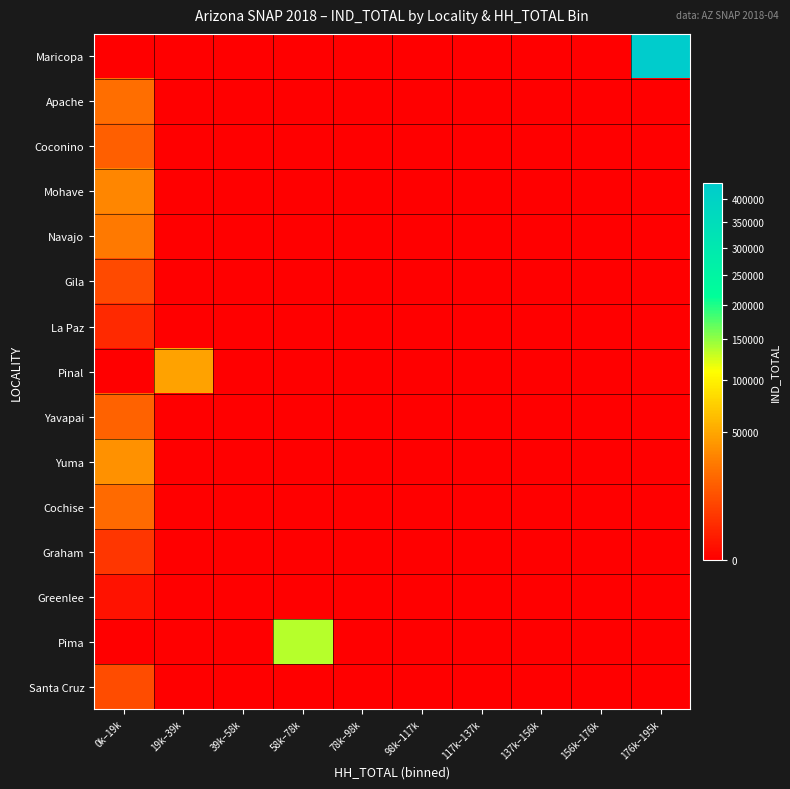

Which series changed the most between 39k–58k and 117k–137k?

Maricopa